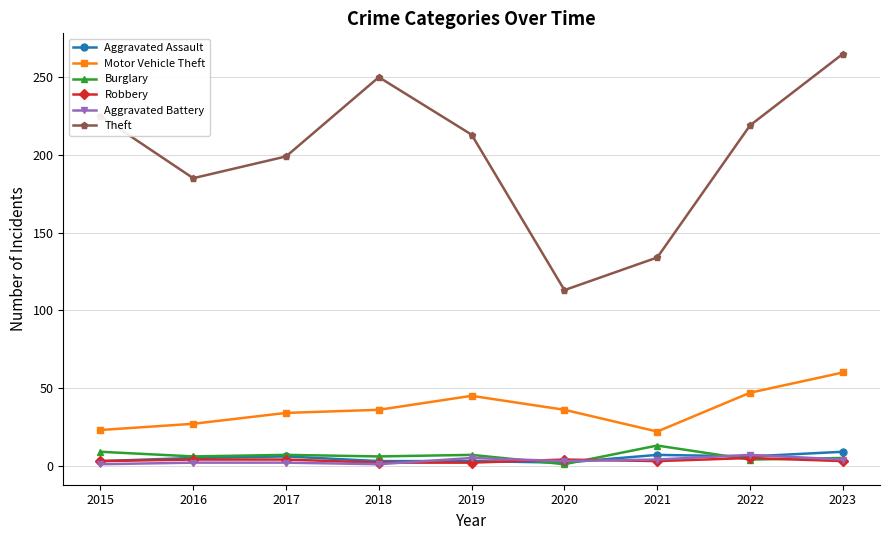

The Motor Vehicle Theft series shows 9 at 2015. True or false?

False